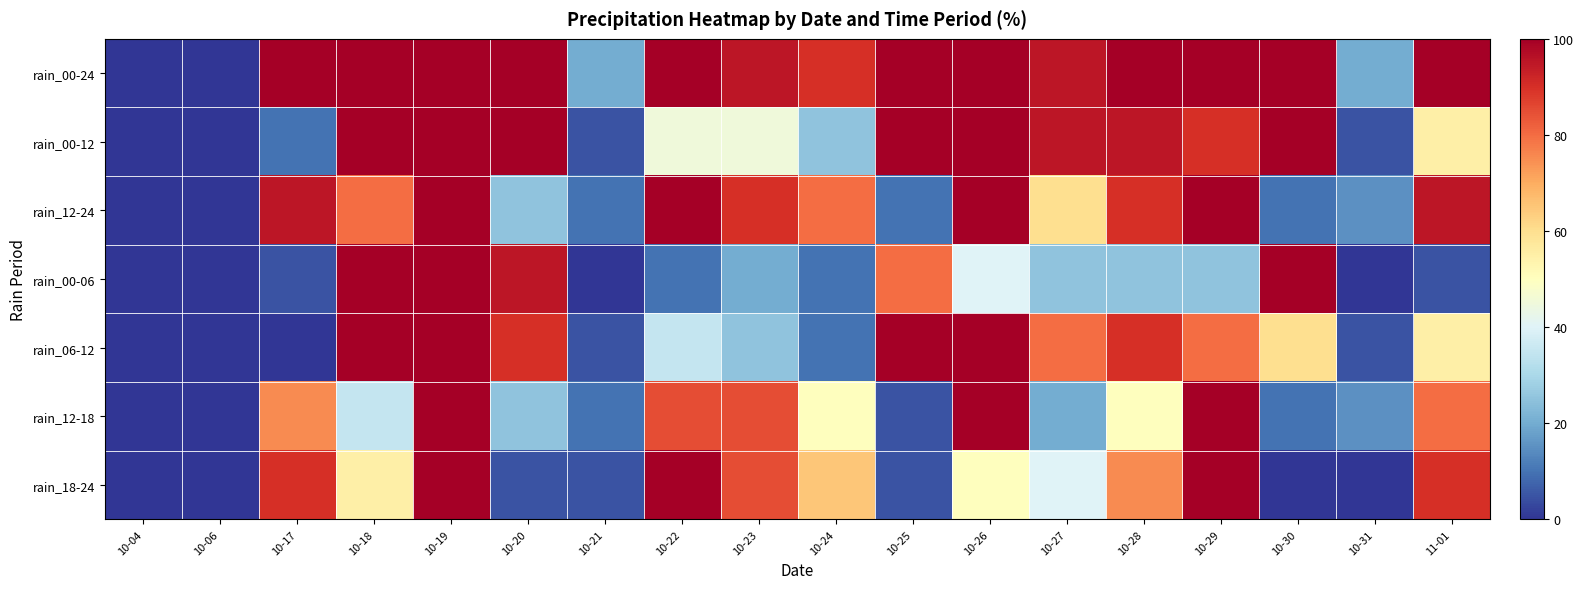

Which series has the widest spread of values?

rain_00-24